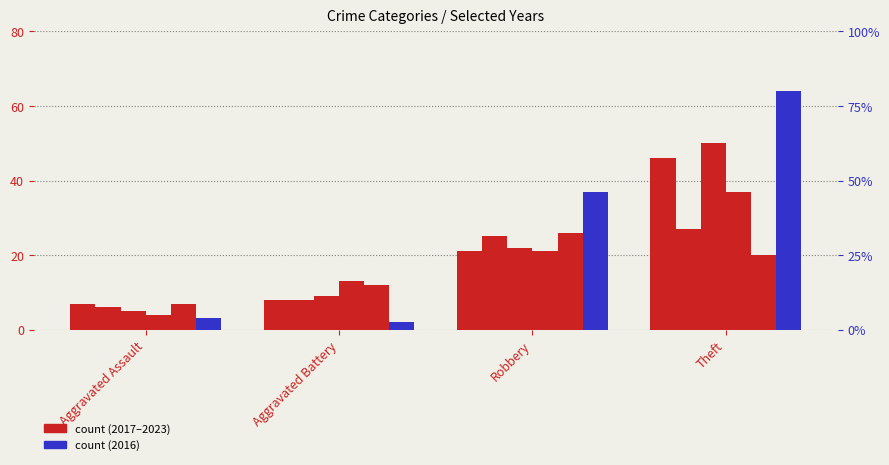

What is the label of the 3rd bar from the right?

Aggravated Battery